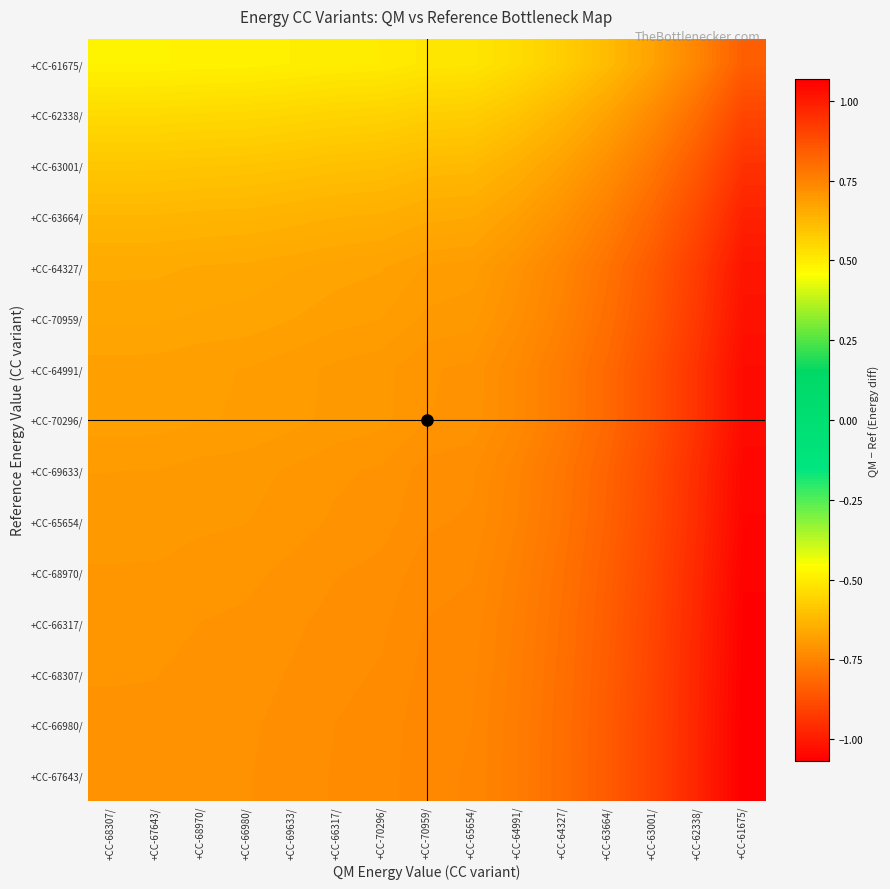

Reading left to right, extract all data points from this chart.

+CC-67643/: +CC-68307/=0.7	+CC-67643/=0.7	+CC-68970/=0.7	+CC-66980/=0.7	+CC-69633/=0.7	+CC-66317/=0.7	+CC-70296/=0.7	+CC-70959/=0.7	+CC-65654/=0.7	+CC-64991/=0.8	+CC-64327/=0.8	+CC-63664/=0.8	+CC-63001/=0.9	+CC-62338/=1.0	+CC-61675/=1.1
+CC-66980/: +CC-68307/=0.7	+CC-67643/=0.7	+CC-68970/=0.7	+CC-66980/=0.7	+CC-69633/=0.7	+CC-66317/=0.7	+CC-70296/=0.7	+CC-70959/=0.7	+CC-65654/=0.7	+CC-64991/=0.8	+CC-64327/=0.8	+CC-63664/=0.8	+CC-63001/=0.9	+CC-62338/=1.0	+CC-61675/=1.1
+CC-68307/: +CC-68307/=0.7	+CC-67643/=0.7	+CC-68970/=0.7	+CC-66980/=0.7	+CC-69633/=0.7	+CC-66317/=0.7	+CC-70296/=0.7	+CC-70959/=0.7	+CC-65654/=0.7	+CC-64991/=0.8	+CC-64327/=0.8	+CC-63664/=0.8	+CC-63001/=0.9	+CC-62338/=1.0	+CC-61675/=1.1
+CC-66317/: +CC-68307/=0.7	+CC-67643/=0.7	+CC-68970/=0.7	+CC-66980/=0.7	+CC-69633/=0.7	+CC-66317/=0.7	+CC-70296/=0.7	+CC-70959/=0.7	+CC-65654/=0.7	+CC-64991/=0.8	+CC-64327/=0.8	+CC-63664/=0.8	+CC-63001/=0.9	+CC-62338/=1.0	+CC-61675/=1.1
+CC-68970/: +CC-68307/=0.7	+CC-67643/=0.7	+CC-68970/=0.7	+CC-66980/=0.7	+CC-69633/=0.7	+CC-66317/=0.7	+CC-70296/=0.7	+CC-70959/=0.7	+CC-65654/=0.7	+CC-64991/=0.8	+CC-64327/=0.8	+CC-63664/=0.8	+CC-63001/=0.9	+CC-62338/=1.0	+CC-61675/=1.1
+CC-65654/: +CC-68307/=0.7	+CC-67643/=0.7	+CC-68970/=0.7	+CC-66980/=0.7	+CC-69633/=0.7	+CC-66317/=0.7	+CC-70296/=0.7	+CC-70959/=0.7	+CC-65654/=0.7	+CC-64991/=0.8	+CC-64327/=0.8	+CC-63664/=0.8	+CC-63001/=0.9	+CC-62338/=1.0	+CC-61675/=1.1
+CC-69633/: +CC-68307/=0.7	+CC-67643/=0.7	+CC-68970/=0.7	+CC-66980/=0.7	+CC-69633/=0.7	+CC-66317/=0.7	+CC-70296/=0.7	+CC-70959/=0.7	+CC-65654/=0.7	+CC-64991/=0.7	+CC-64327/=0.8	+CC-63664/=0.8	+CC-63001/=0.9	+CC-62338/=1.0	+CC-61675/=1.0
+CC-70296/: +CC-68307/=0.7	+CC-67643/=0.7	+CC-68970/=0.7	+CC-66980/=0.7	+CC-69633/=0.7	+CC-66317/=0.7	+CC-70296/=0.7	+CC-70959/=0.7	+CC-65654/=0.7	+CC-64991/=0.7	+CC-64327/=0.8	+CC-63664/=0.8	+CC-63001/=0.9	+CC-62338/=0.9	+CC-61675/=1.0
+CC-64991/: +CC-68307/=0.7	+CC-67643/=0.7	+CC-68970/=0.7	+CC-66980/=0.7	+CC-69633/=0.7	+CC-66317/=0.7	+CC-70296/=0.7	+CC-70959/=0.7	+CC-65654/=0.7	+CC-64991/=0.7	+CC-64327/=0.8	+CC-63664/=0.8	+CC-63001/=0.9	+CC-62338/=0.9	+CC-61675/=1.0
+CC-70959/: +CC-68307/=0.7	+CC-67643/=0.7	+CC-68970/=0.7	+CC-66980/=0.7	+CC-69633/=0.7	+CC-66317/=0.7	+CC-70296/=0.7	+CC-70959/=0.7	+CC-65654/=0.7	+CC-64991/=0.7	+CC-64327/=0.8	+CC-63664/=0.8	+CC-63001/=0.9	+CC-62338/=0.9	+CC-61675/=1.0
+CC-64327/: +CC-68307/=0.7	+CC-67643/=0.7	+CC-68970/=0.7	+CC-66980/=0.7	+CC-69633/=0.7	+CC-66317/=0.7	+CC-70296/=0.7	+CC-70959/=0.7	+CC-65654/=0.7	+CC-64991/=0.7	+CC-64327/=0.7	+CC-63664/=0.8	+CC-63001/=0.8	+CC-62338/=0.9	+CC-61675/=1.0
+CC-63664/: +CC-68307/=0.6	+CC-67643/=0.6	+CC-68970/=0.6	+CC-66980/=0.6	+CC-69633/=0.6	+CC-66317/=0.6	+CC-70296/=0.6	+CC-70959/=0.7	+CC-65654/=0.7	+CC-64991/=0.7	+CC-64327/=0.7	+CC-63664/=0.8	+CC-63001/=0.8	+CC-62338/=0.9	+CC-61675/=1.0
+CC-63001/: +CC-68307/=0.6	+CC-67643/=0.6	+CC-68970/=0.6	+CC-66980/=0.6	+CC-69633/=0.6	+CC-66317/=0.6	+CC-70296/=0.6	+CC-70959/=0.6	+CC-65654/=0.6	+CC-64991/=0.6	+CC-64327/=0.7	+CC-63664/=0.7	+CC-63001/=0.8	+CC-62338/=0.9	+CC-61675/=0.9
+CC-62338/: +CC-68307/=0.5	+CC-67643/=0.5	+CC-68970/=0.5	+CC-66980/=0.5	+CC-69633/=0.6	+CC-66317/=0.6	+CC-70296/=0.6	+CC-70959/=0.6	+CC-65654/=0.6	+CC-64991/=0.6	+CC-64327/=0.6	+CC-63664/=0.7	+CC-63001/=0.7	+CC-62338/=0.8	+CC-61675/=0.9
+CC-61675/: +CC-68307/=0.5	+CC-67643/=0.5	+CC-68970/=0.5	+CC-66980/=0.5	+CC-69633/=0.5	+CC-66317/=0.5	+CC-70296/=0.5	+CC-70959/=0.5	+CC-65654/=0.5	+CC-64991/=0.5	+CC-64327/=0.6	+CC-63664/=0.6	+CC-63001/=0.7	+CC-62338/=0.7	+CC-61675/=0.8